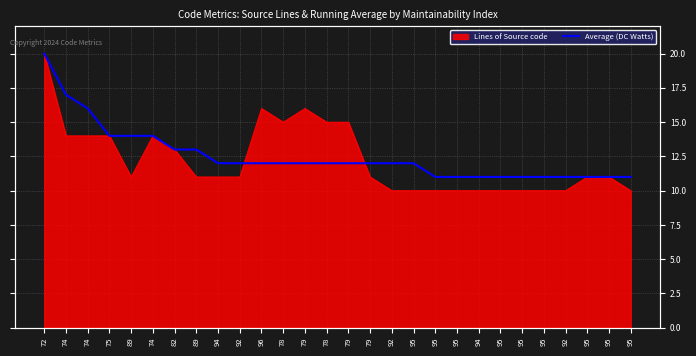

Reading left to right, what are all the values shown in this chart?

20	17	16	14	14	14	13	13	12	12	12	12	12	12	12	12	12	12	11	11	11	11	11	11	11	11	11	11